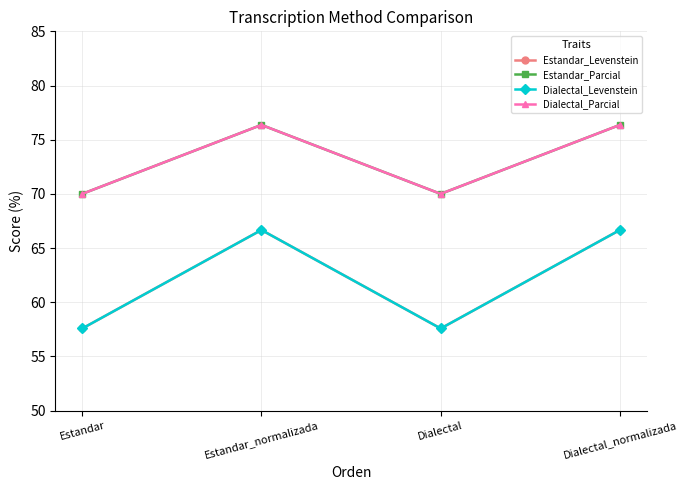

Is this an area chart (filled region under the line)?

No